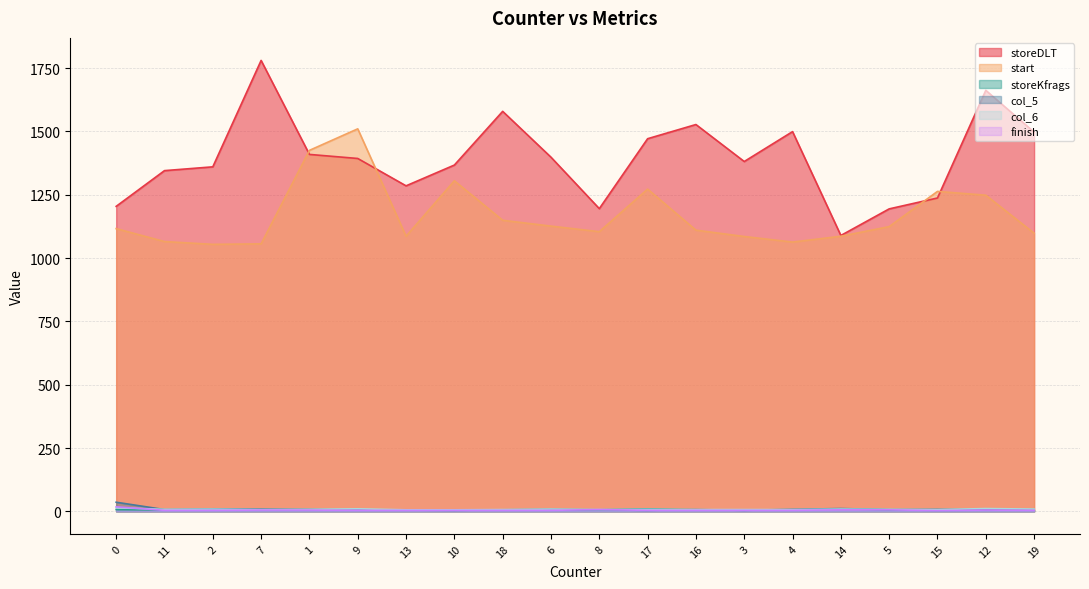

At which category is the sum across all series the highest?

12